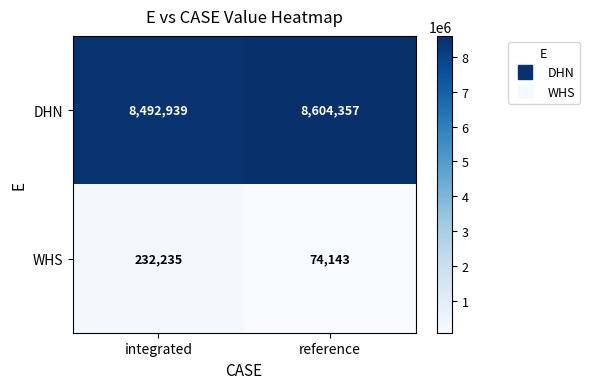

What is the maximum value shown in the chart?

8604357